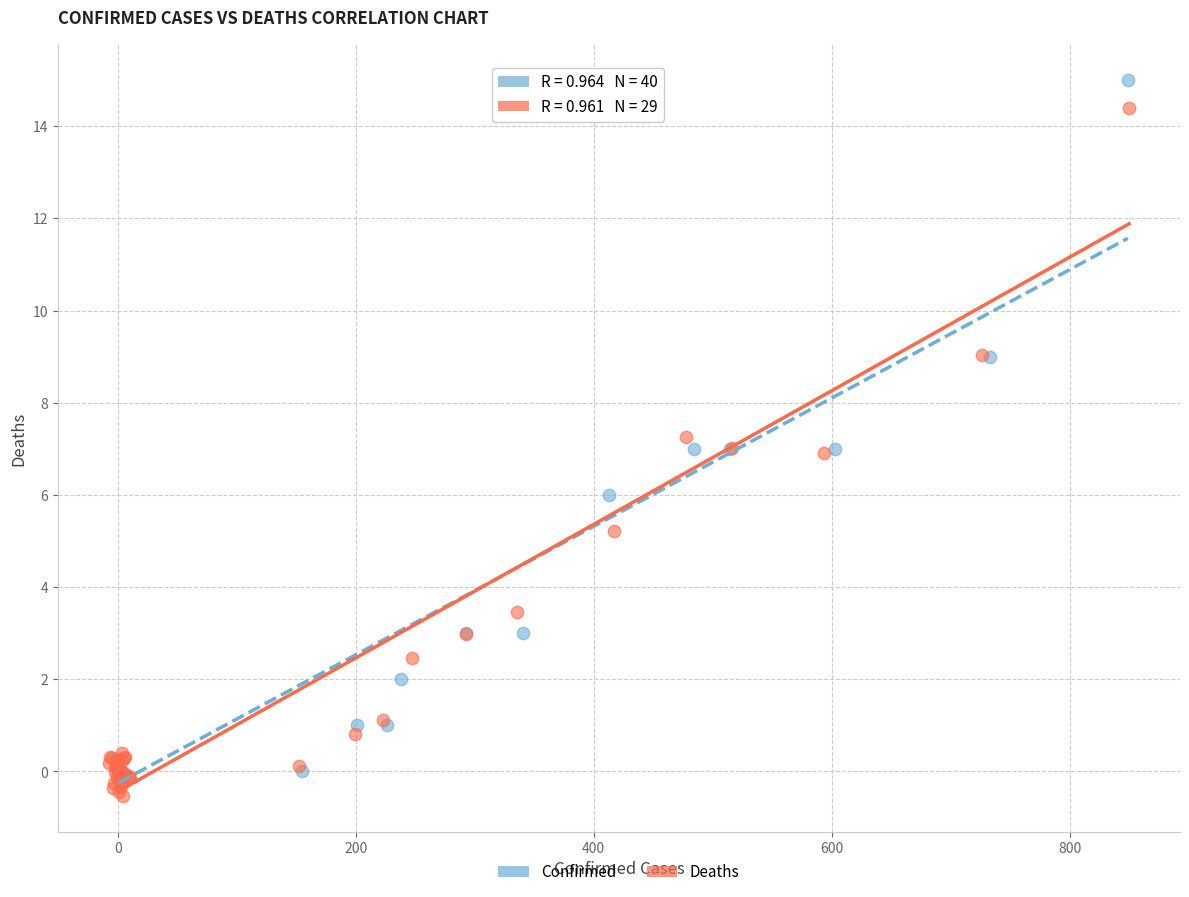

What are all the series names shown in the legend?

Confirmed, Deaths